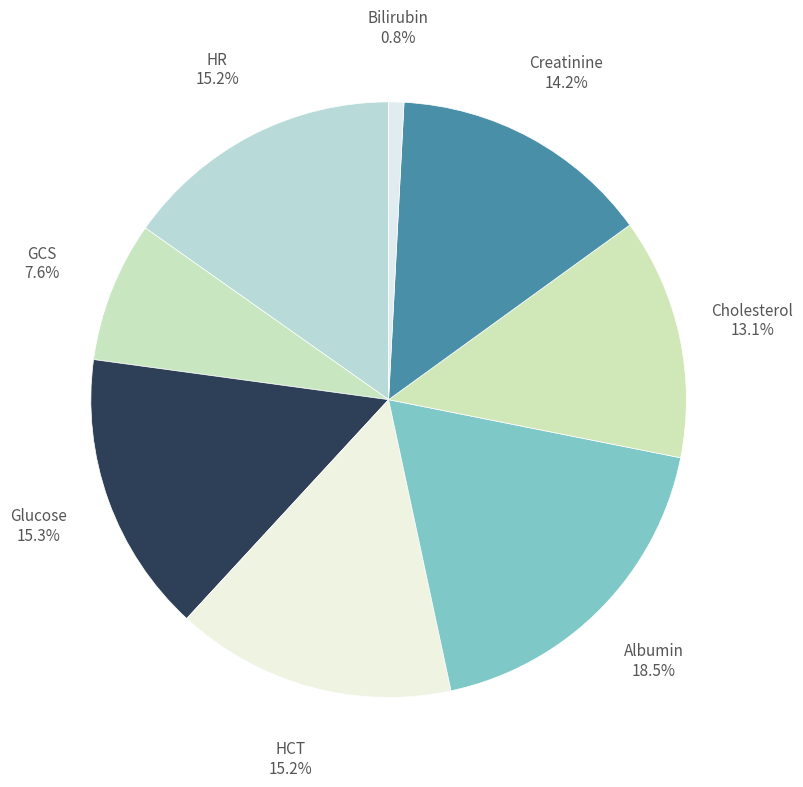

Is there any slice that represents more than half of the pie?

No